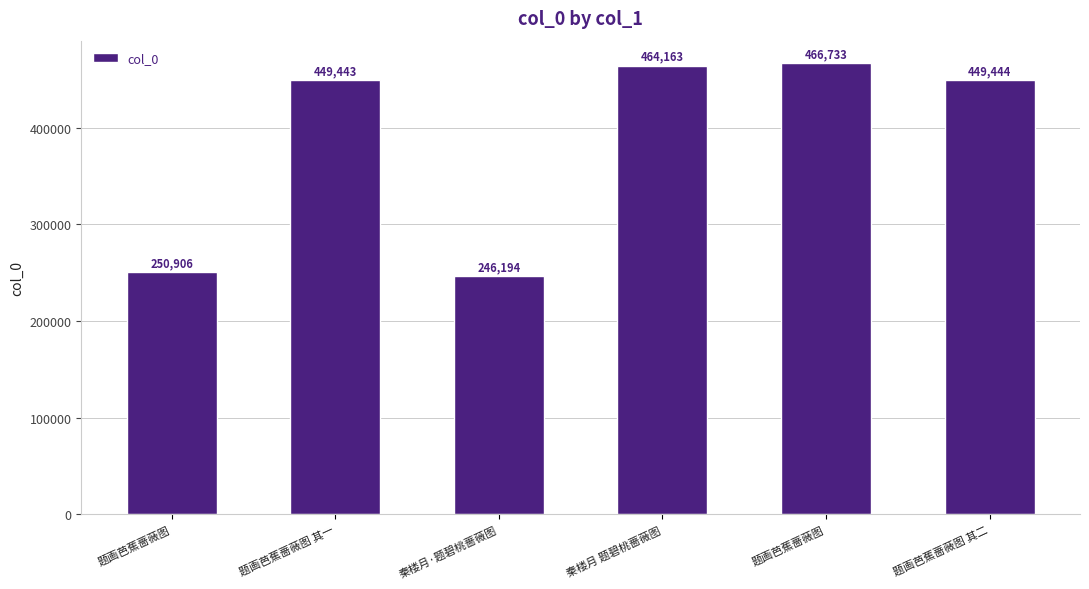

Does the chart contain any negative values?

No